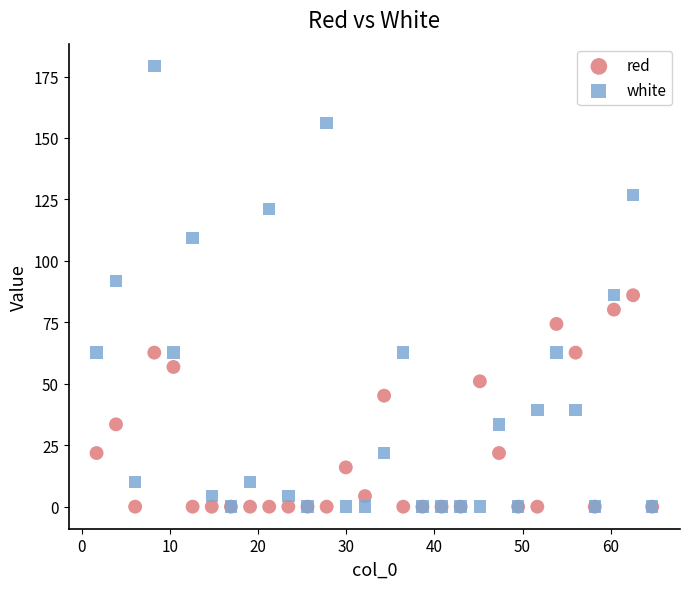

Which series has the largest Y range (max minus min)?

white